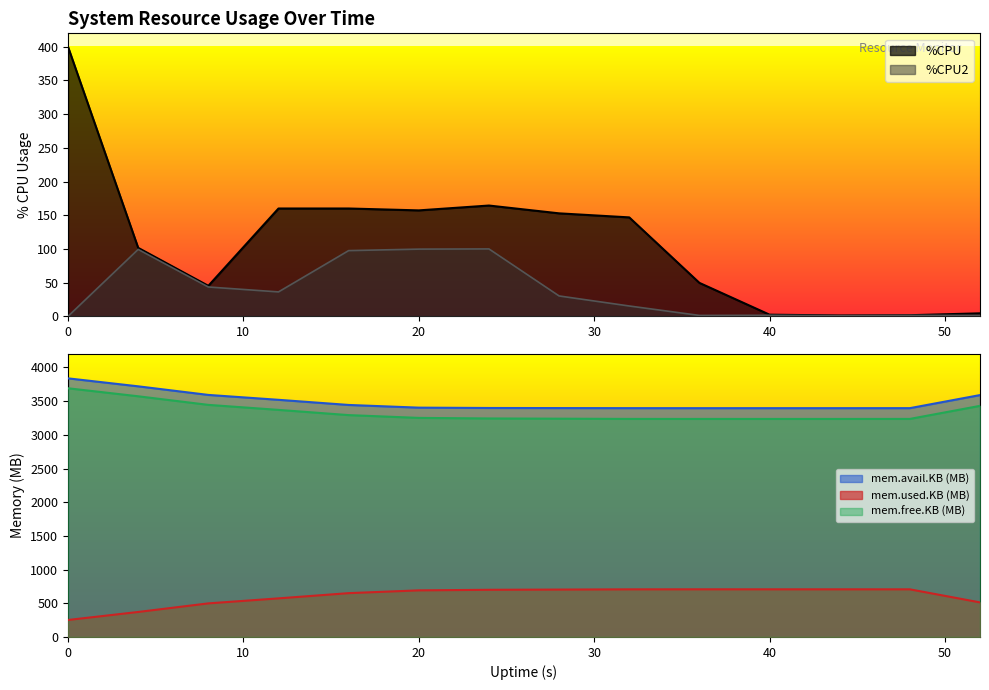

True or false: %CPU and %CPU2 cross at least once.

False